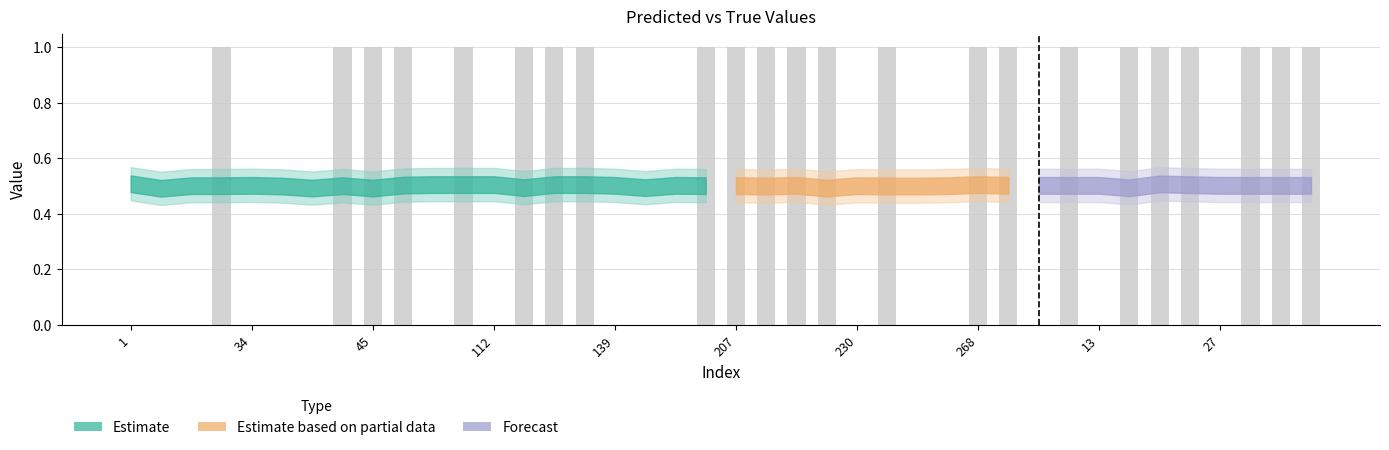

Reading right to left, extract all data points from this chart.

1	1	1	0	1	1	1	0	1	0	1	1	0	0	1	0	1	1	1	1	1	0	0	0	1	1	1	0	1	0	1	1	1	0	0	0	1	0	0	0